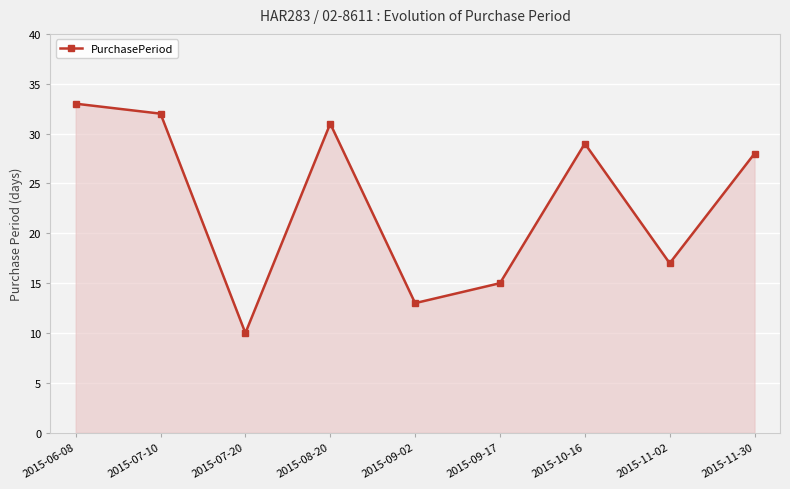

Rank the categories by value from highest to lowest.

2015-06-08, 2015-07-10, 2015-08-20, 2015-10-16, 2015-11-30, 2015-11-02, 2015-09-17, 2015-09-02, 2015-07-20